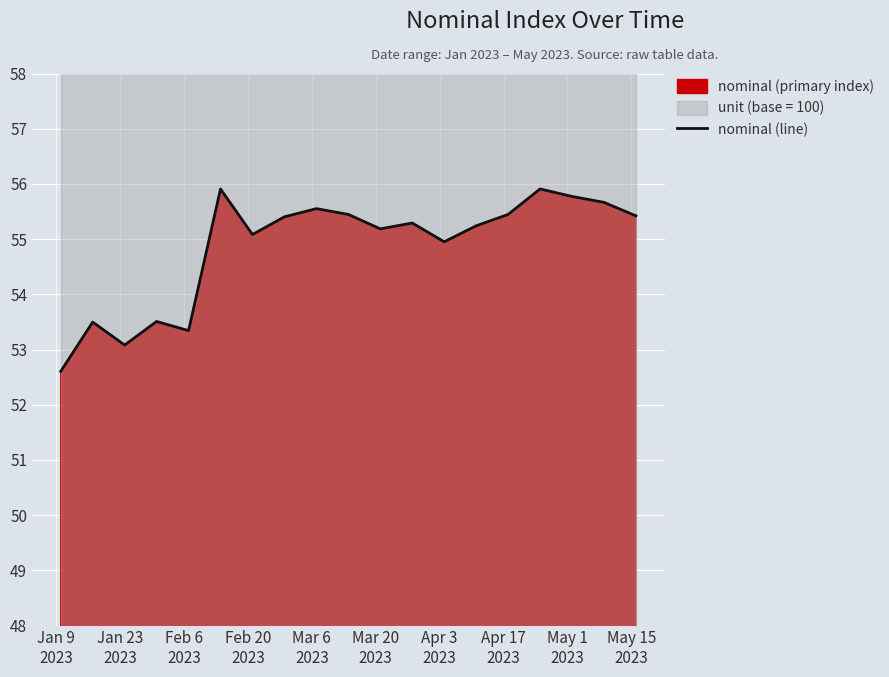

What is the minimum value for nominal (line)?

52.6